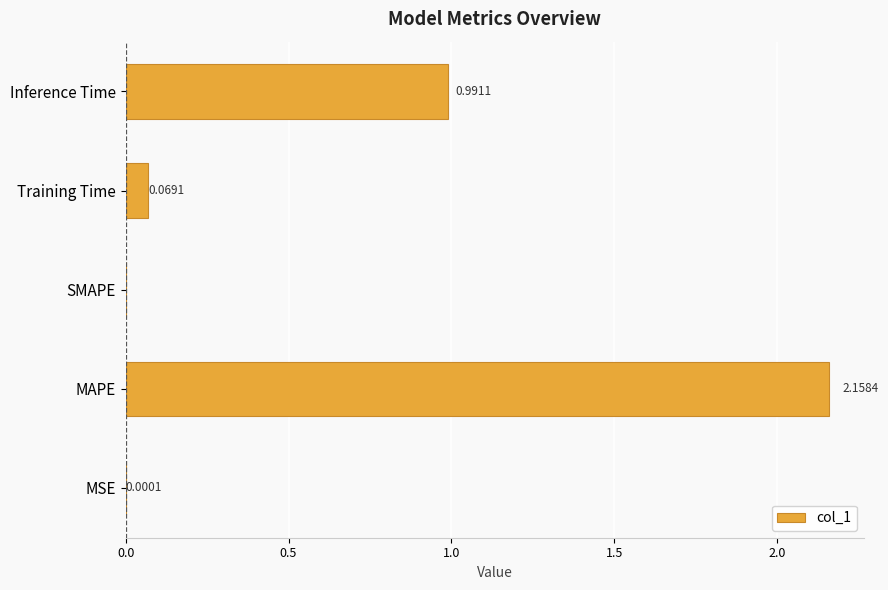

At which label is the value closest to 1?

Inference Time